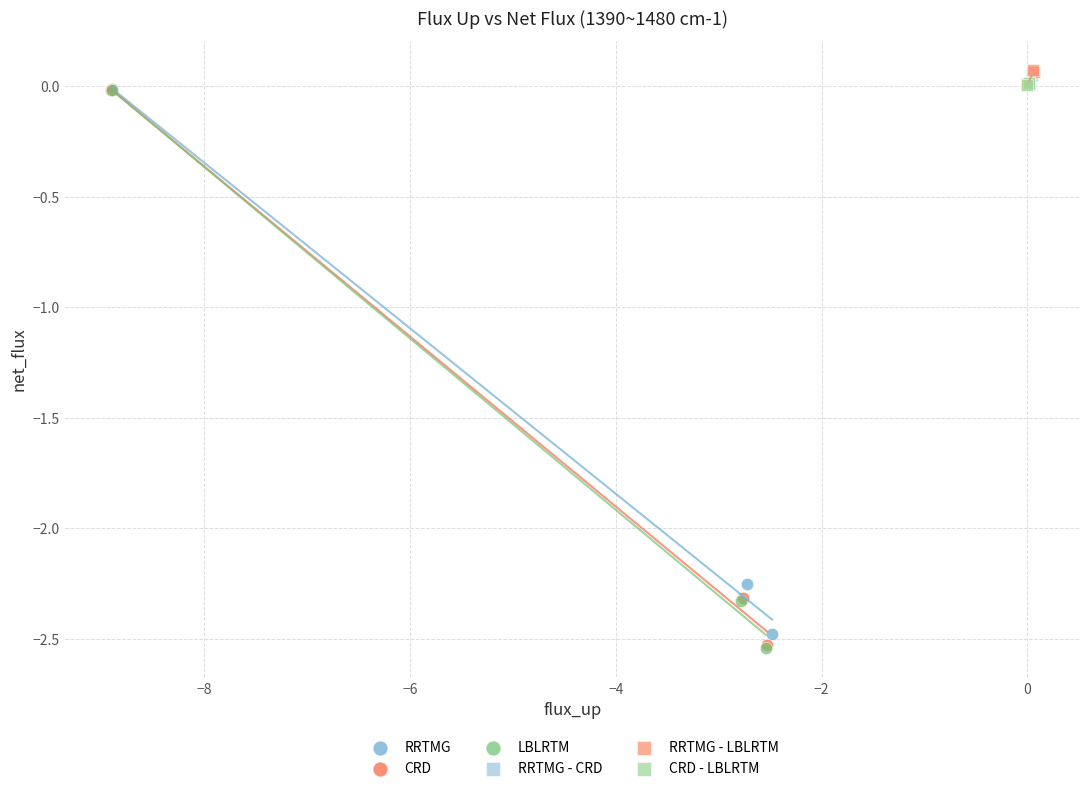

Which series has the largest Y range (max minus min)?

LBLRTM